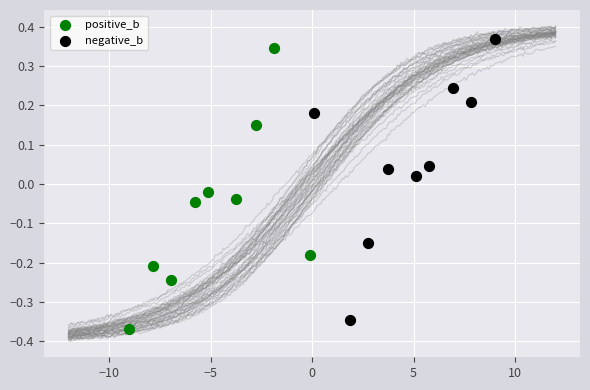

What are all the series names shown in the legend?

positive_b, negative_b